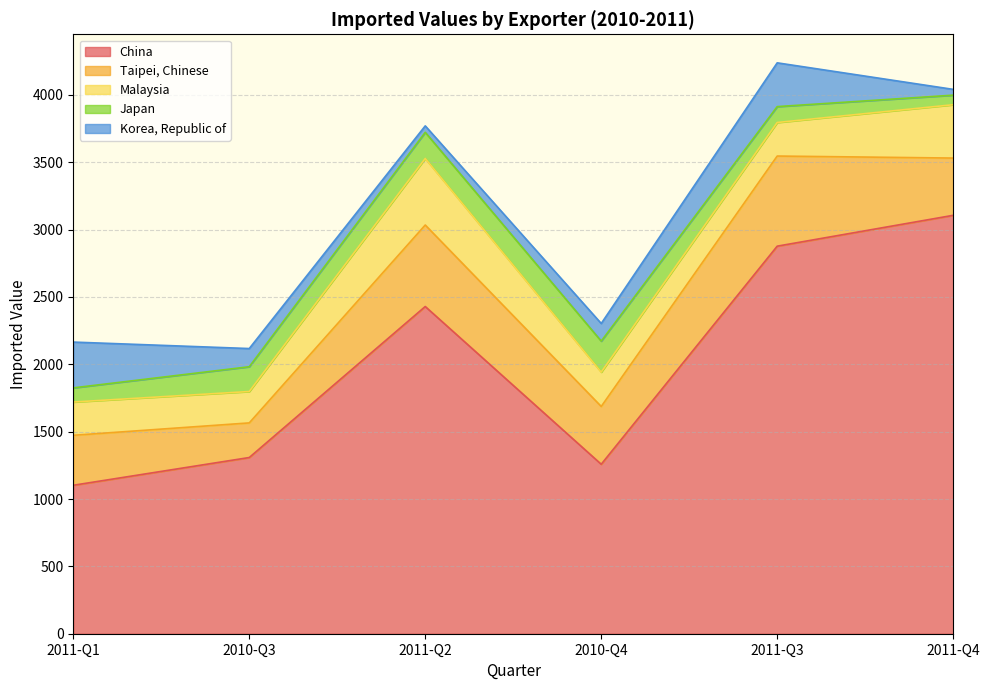

Is it true that China equals 1863 at 2011-Q1?

False